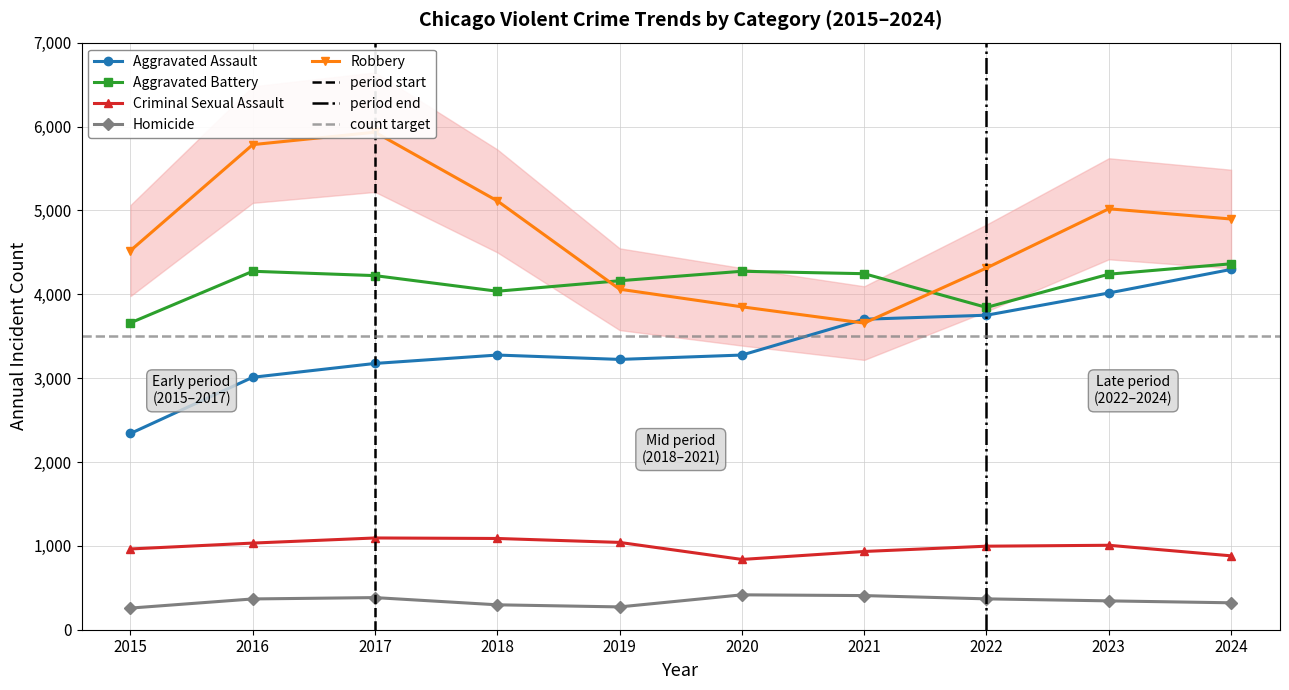

What is the sum of all Aggravated Battery values?

41316